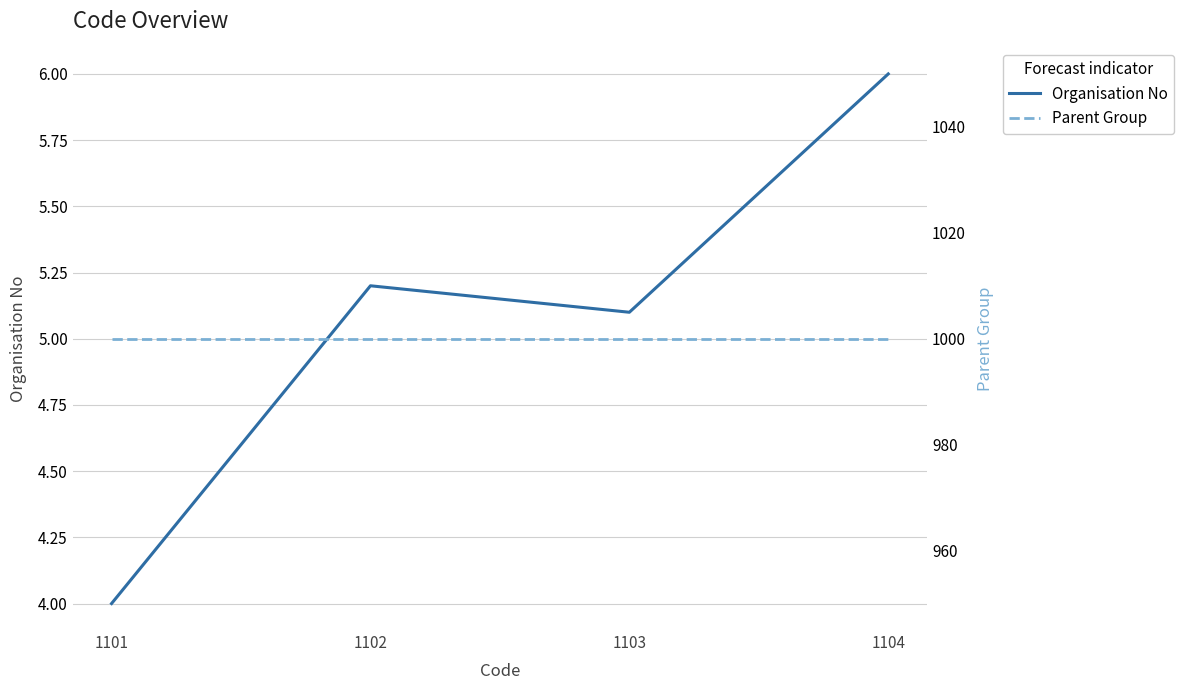

What is the value of the Parent Group point at the 4th from the left?

1000.0